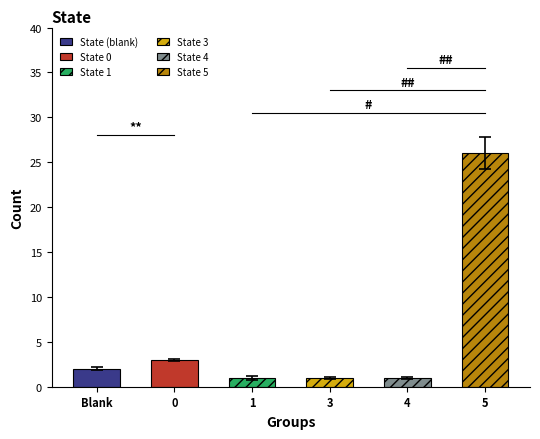

Which label corresponds to the largest value in the chart?

5